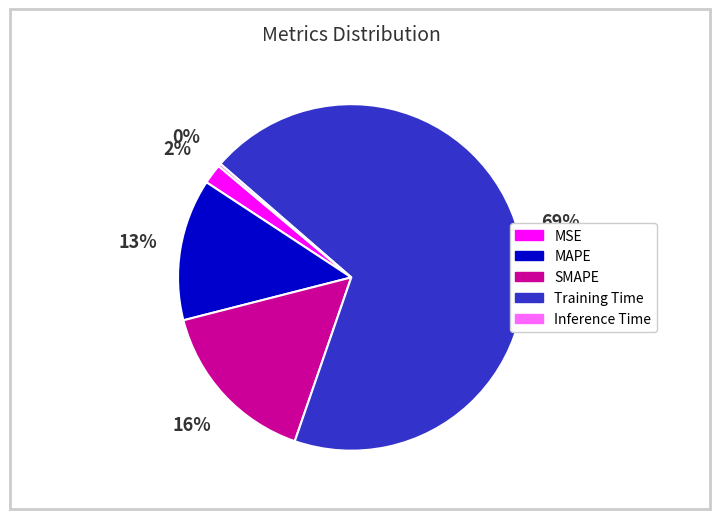

Which has a higher value, MSE or SMAPE?

SMAPE